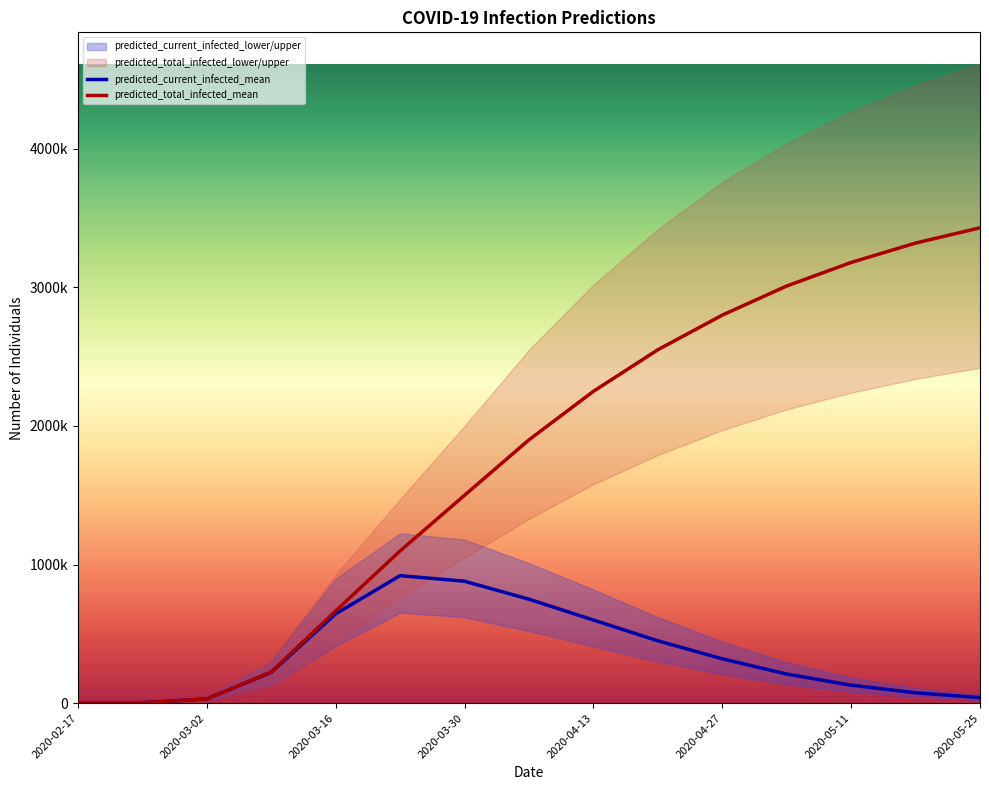

What is the label of the 1st point from the left?

2020-02-17